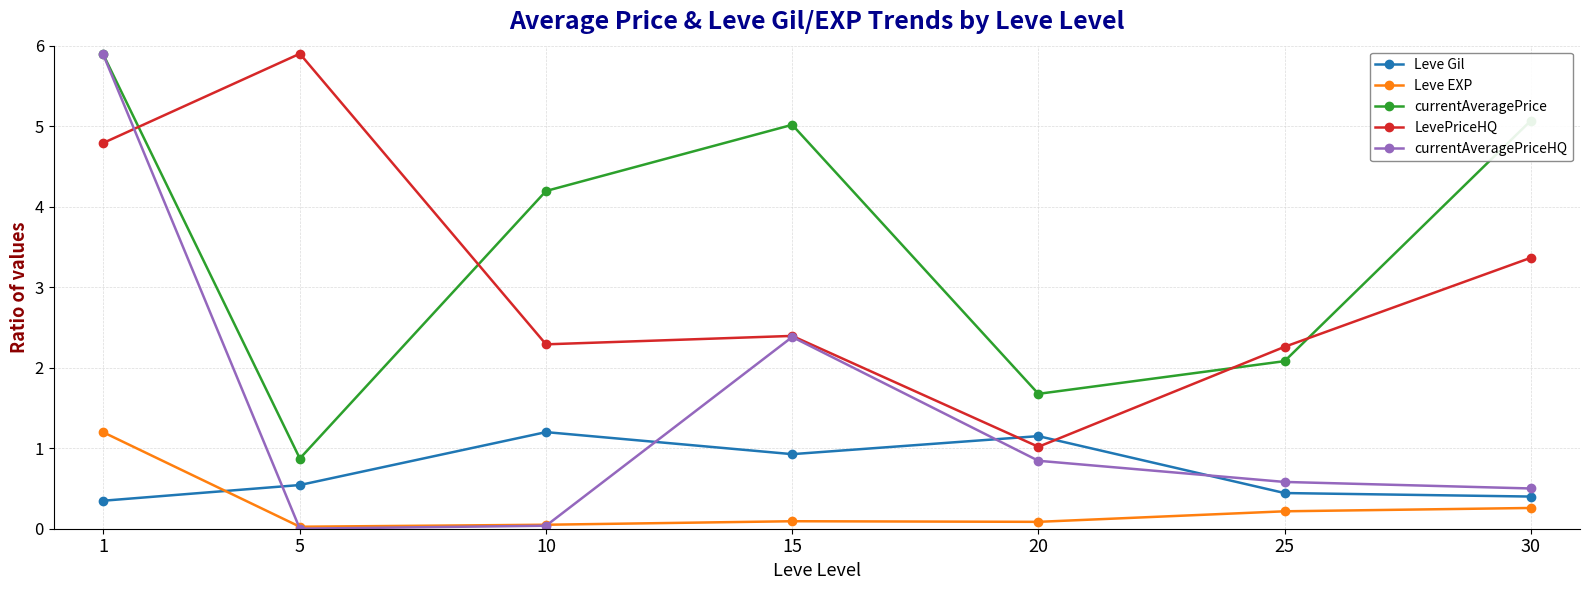

Which category has the highest value in the Leve EXP series?

1